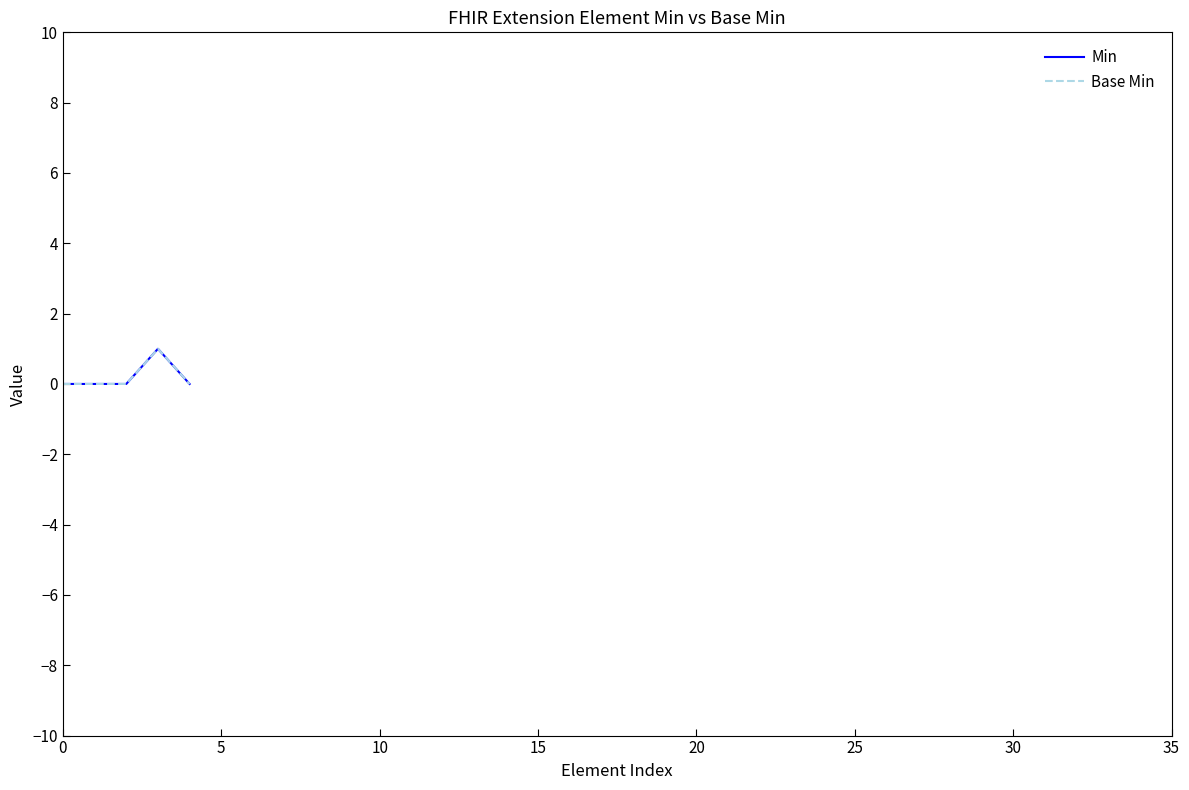

What is the value of the Min point at the 4th from the left?

1